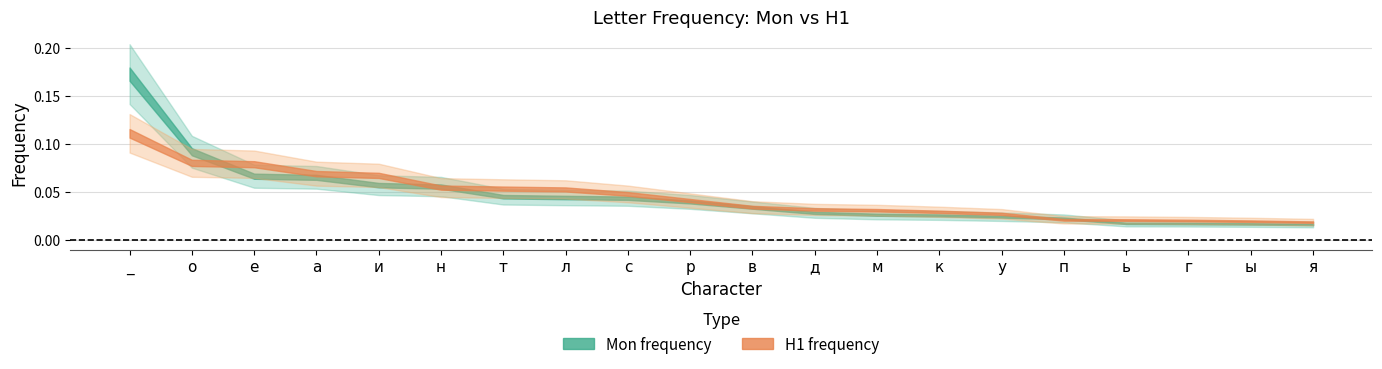

Between е and г, which series saw the biggest shift?

H1 frequency